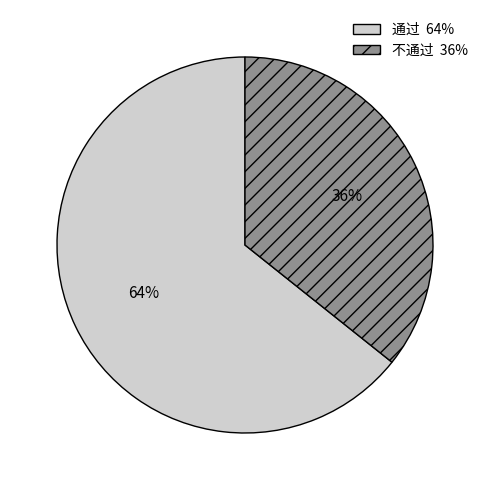

To the nearest percent, what is the average slice percentage?

50%